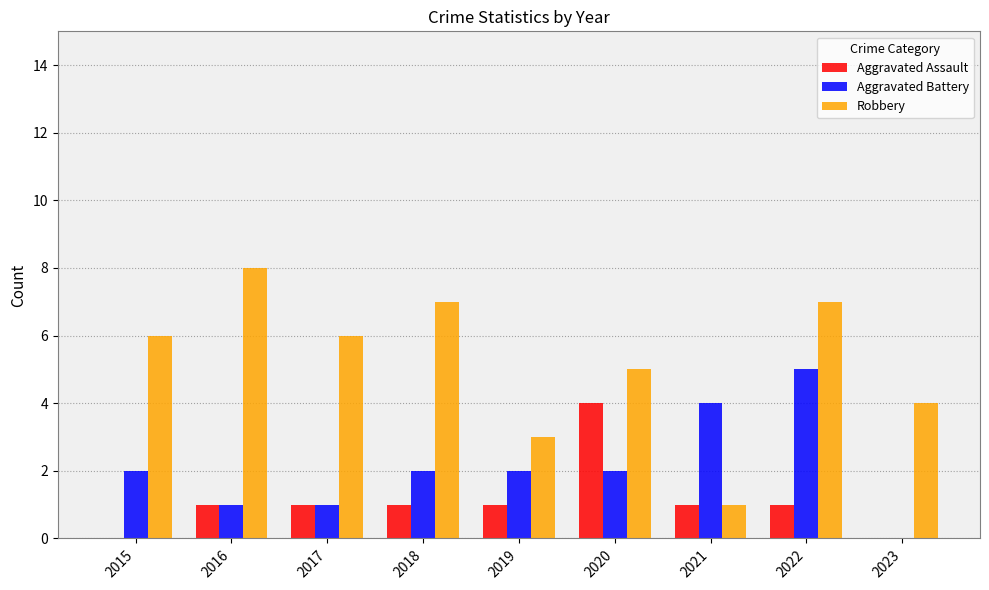

What is the approximate value of Robbery at 2018?

7